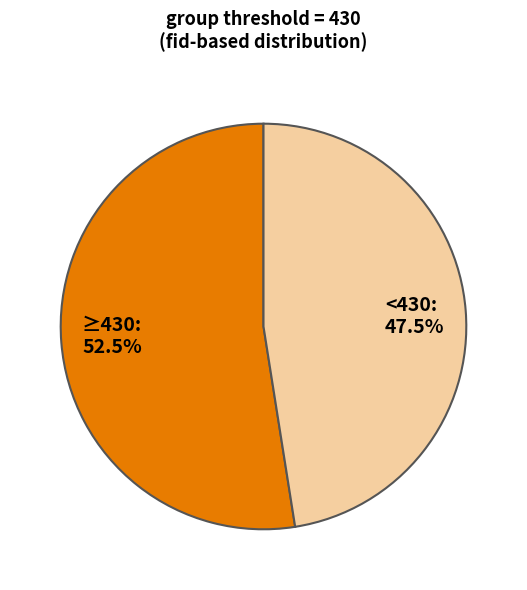

Between <430: 47.5% and ≥430: 52.5%, which is larger?

≥430: 52.5%